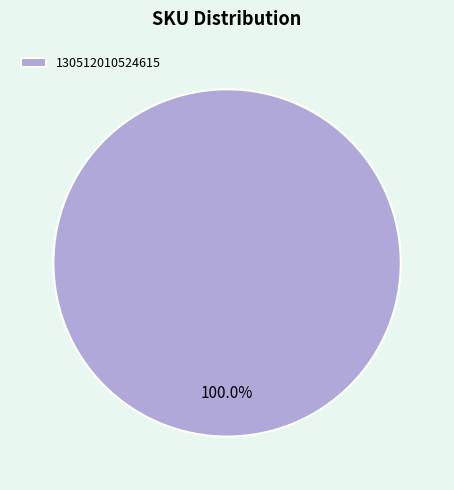

Does 130512010524615 account for over 50% of the chart?

Yes